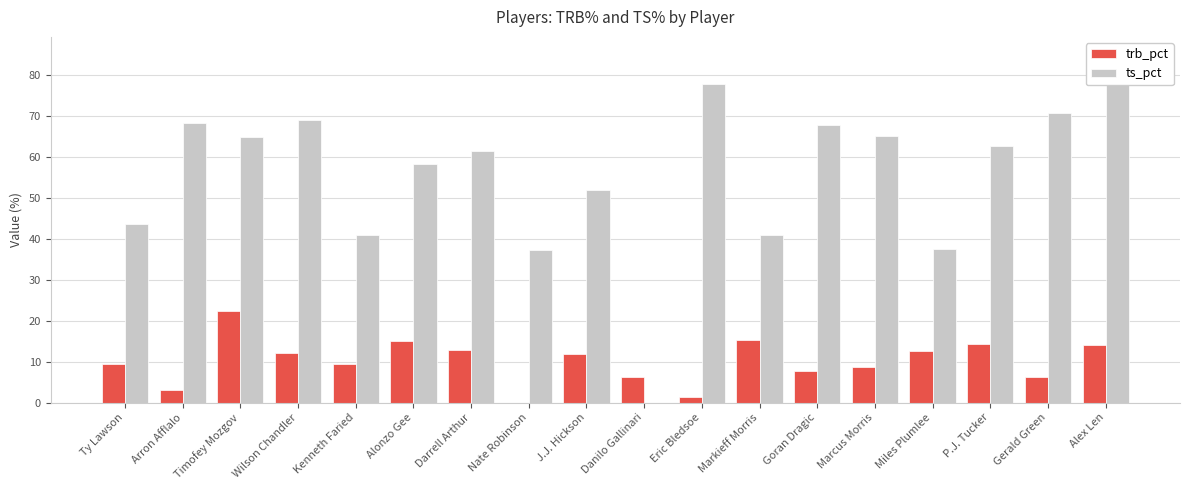

Rank the series by their average value, from lowest to highest.

trb_pct, ts_pct